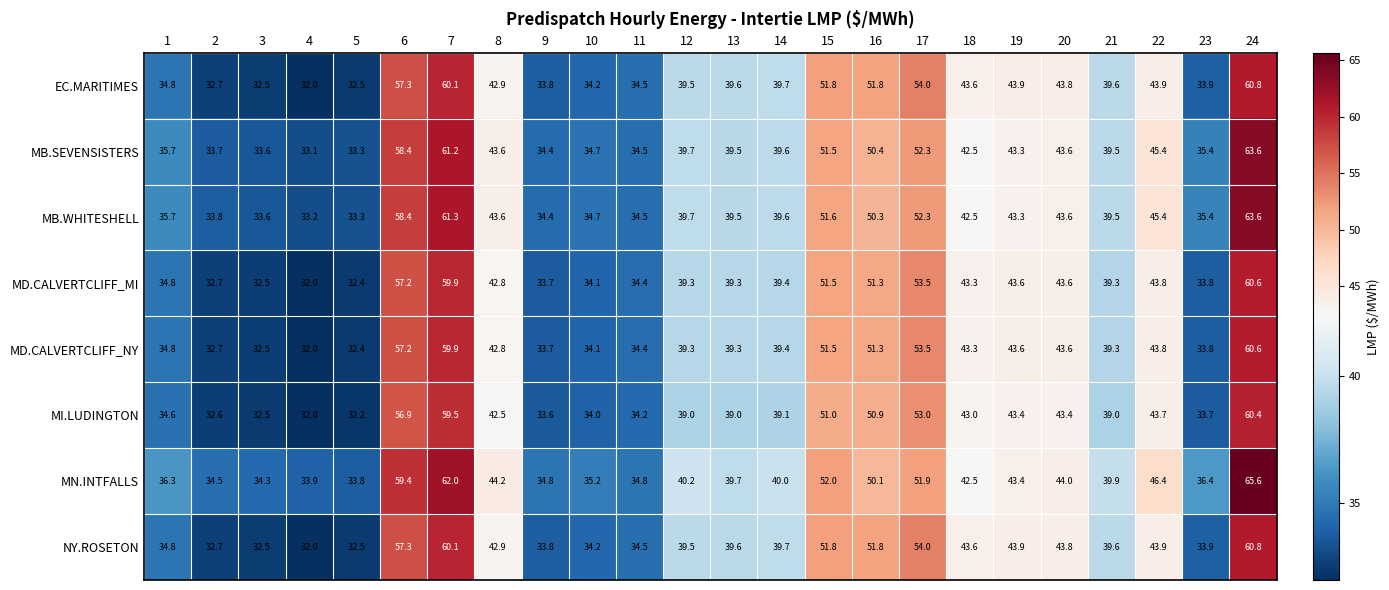

What is the spread (max minus min) of values at 14?

0.9